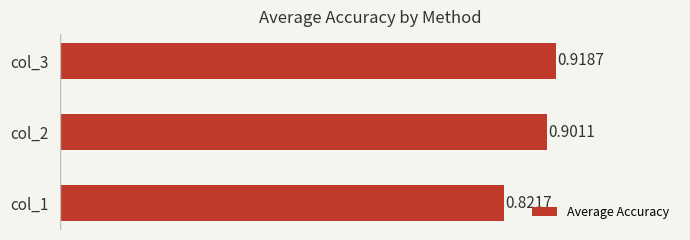

List the labels in order of value, smallest first.

col_1, col_2, col_3